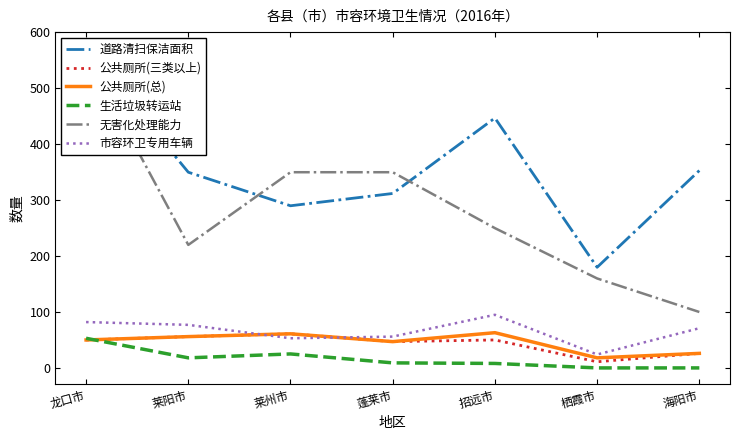

What position from the left is 莱州市?

3